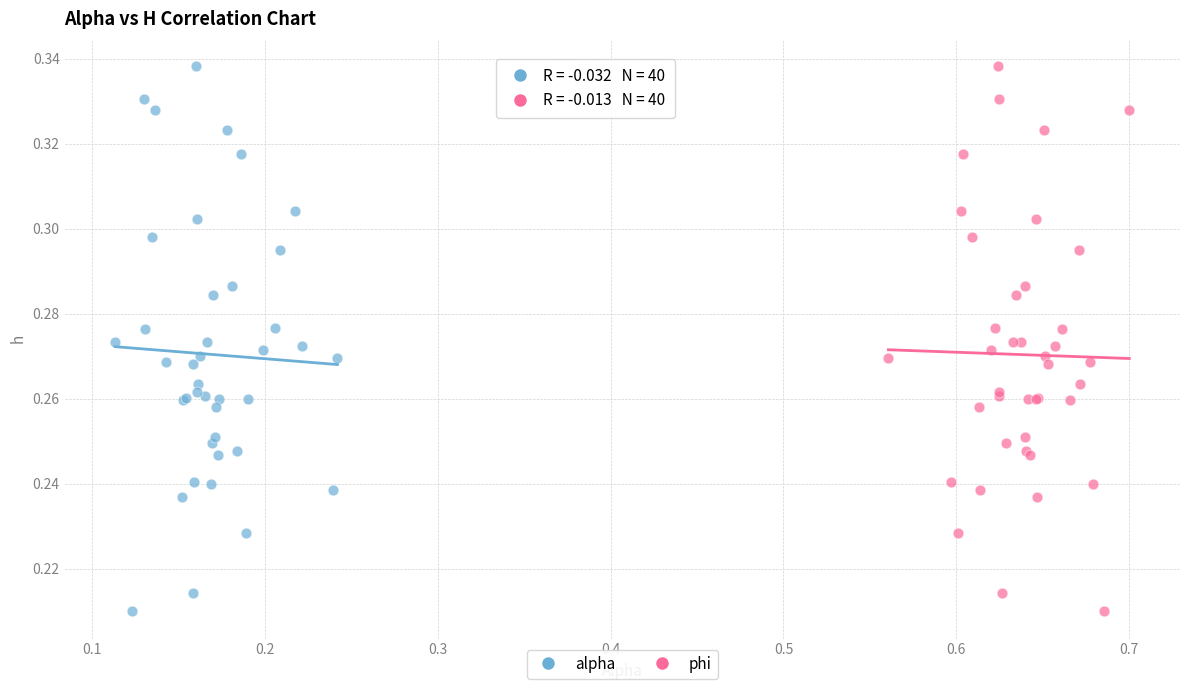

What are all the series names shown in the legend?

alpha, phi